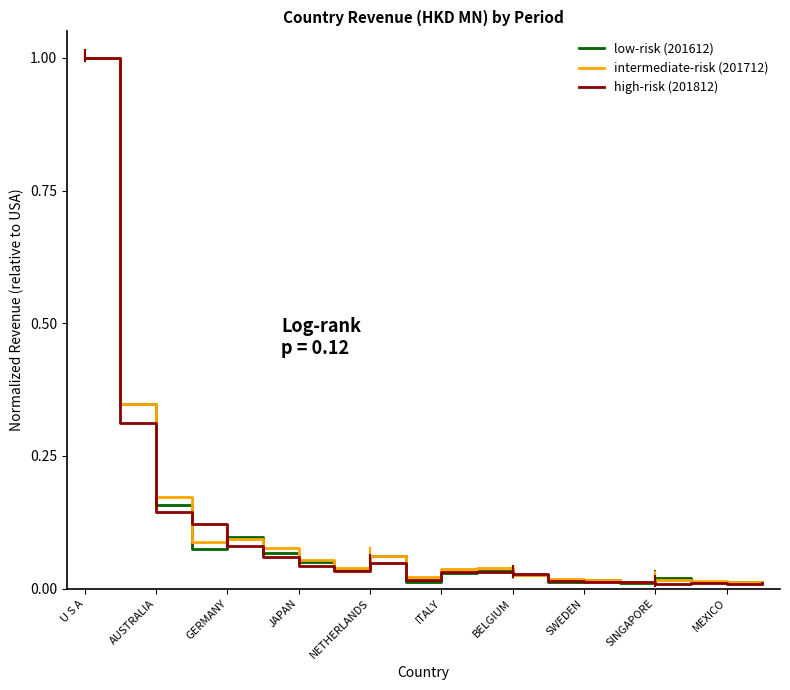

What is the maximum value for low-risk (201612)?

1.0